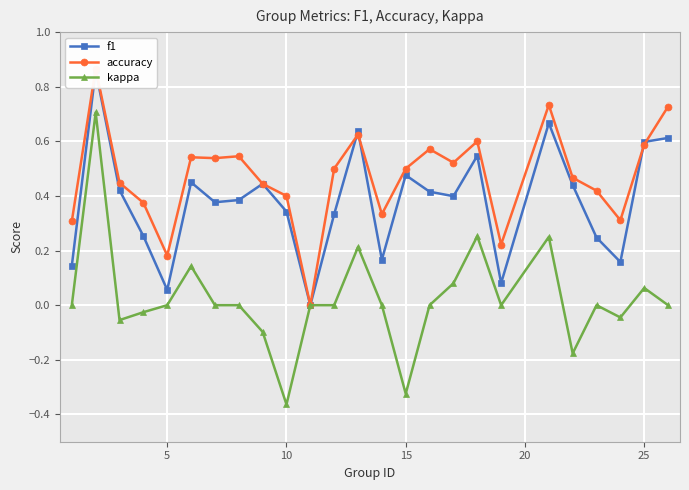

True or false: kappa and accuracy cross at least once.

False